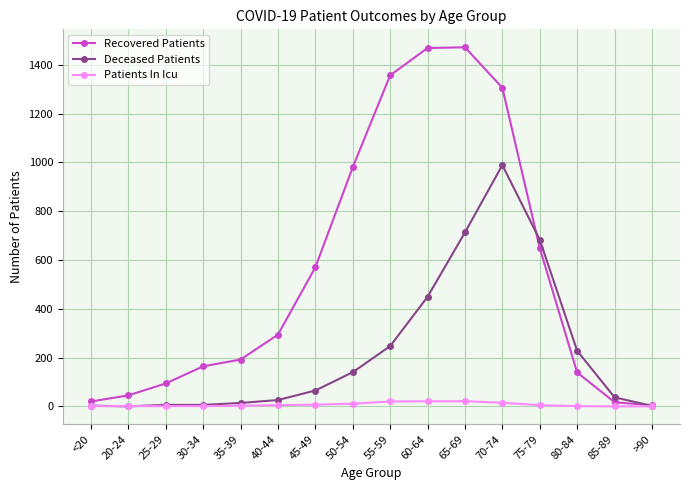

Does the chart display data point markers on the line(s)?

Yes